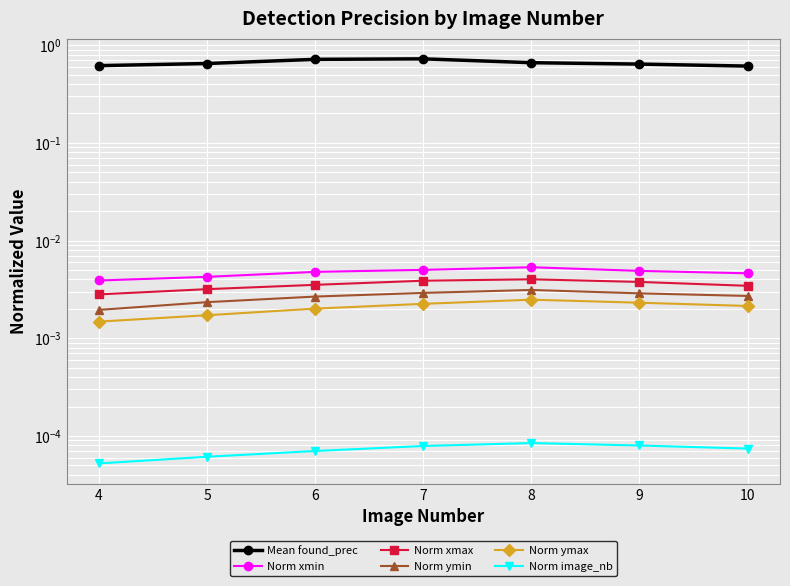

Which series has the largest total across all categories?

Mean found_prec